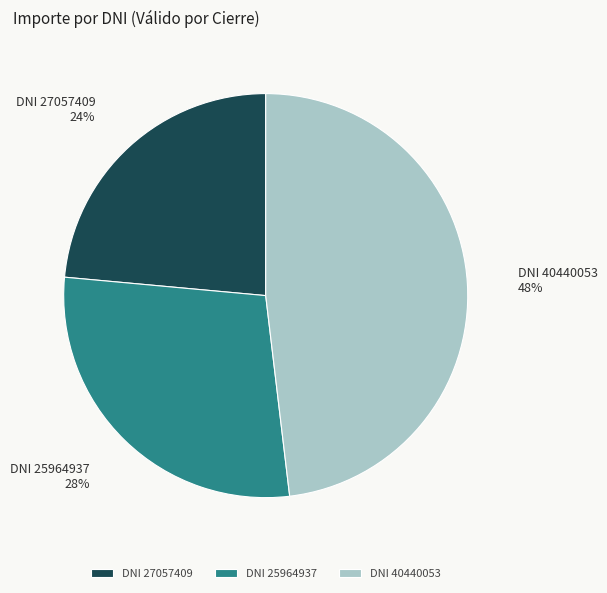

To the nearest percent, what is the combined percentage of DNI 40440053 and DNI 27057409?

72%